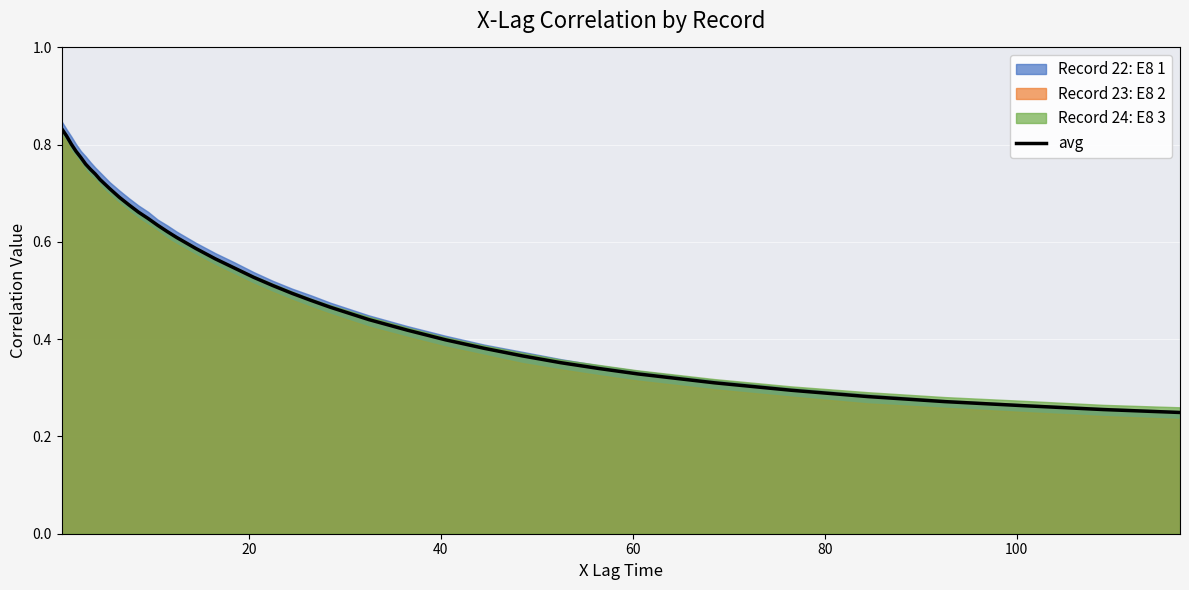

What is the greatest value displayed?

0.8